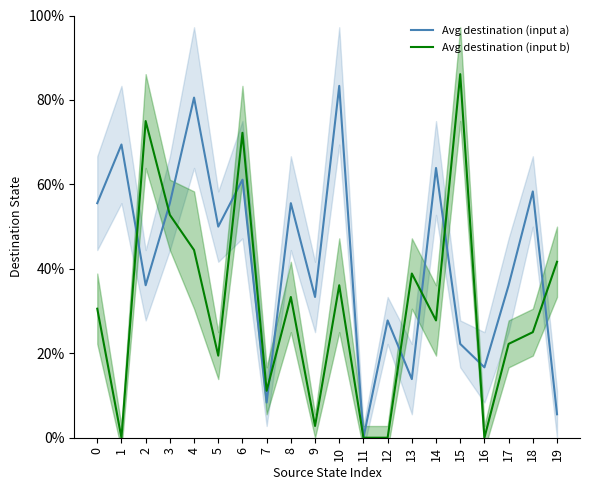

What is the sum of the Avg destination (input a) values at 8 and 4?

136.1